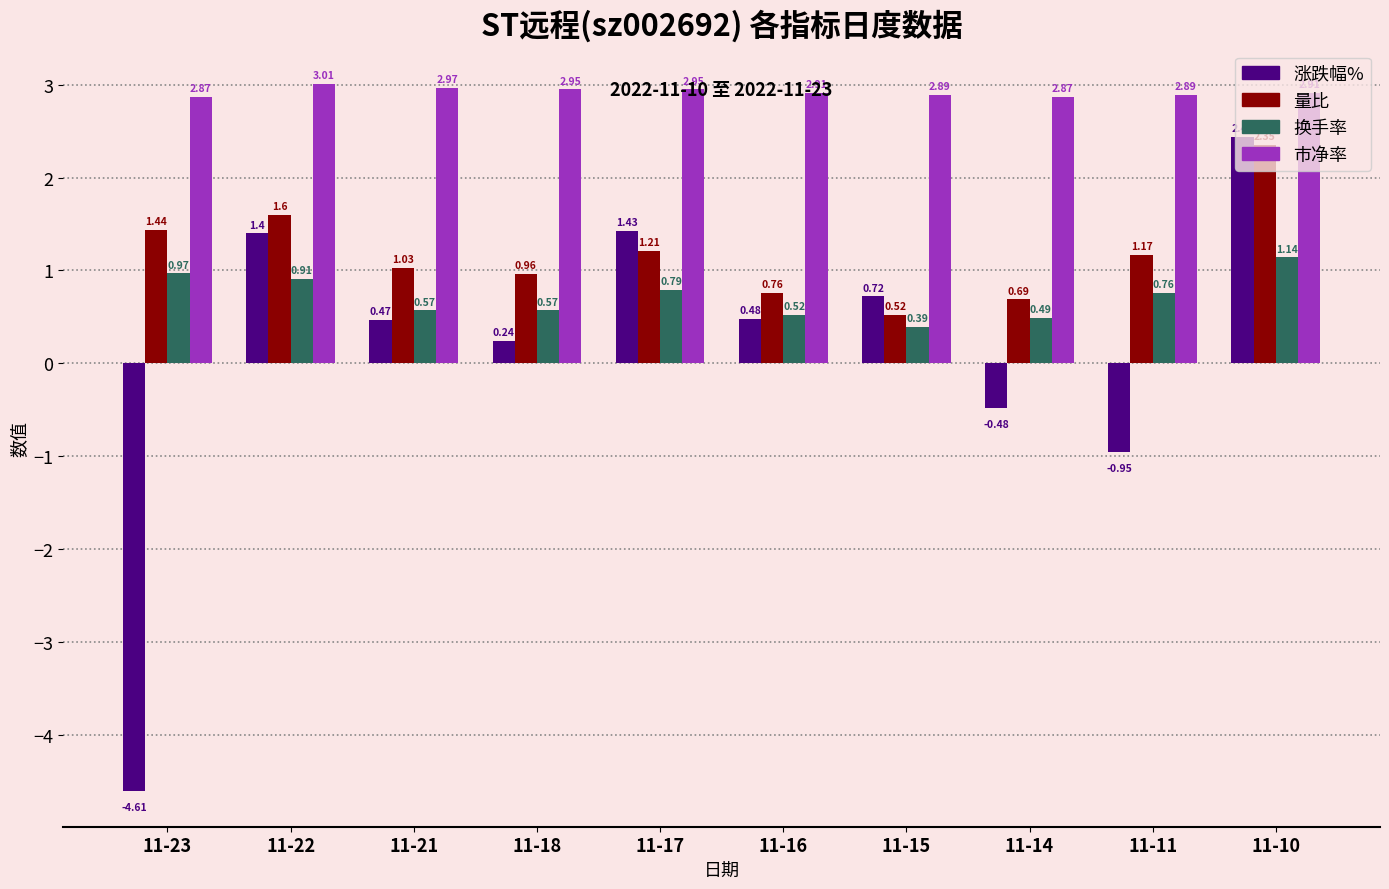

What is the spread (max minus min) of values at 11-21?

2.5